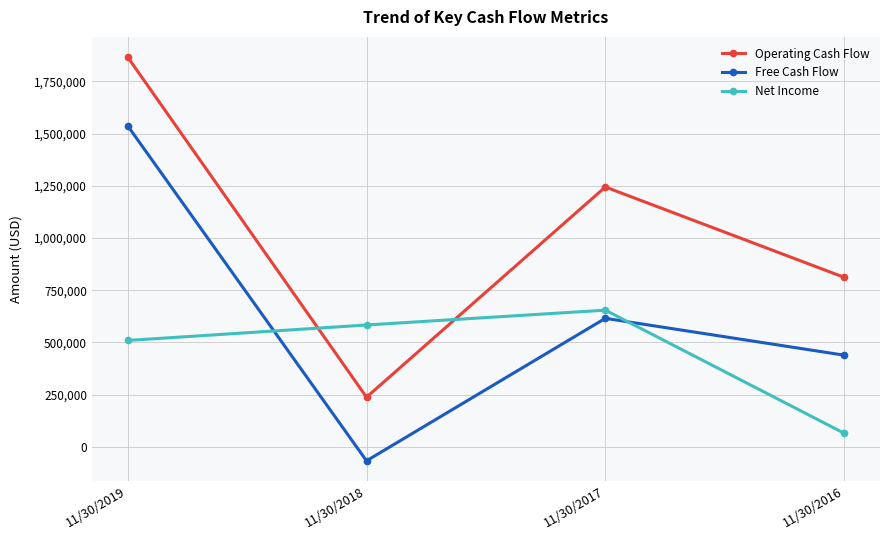

Rank the series at 11/30/2018 from lowest to highest value.

Free Cash Flow, Operating Cash Flow, Net Income